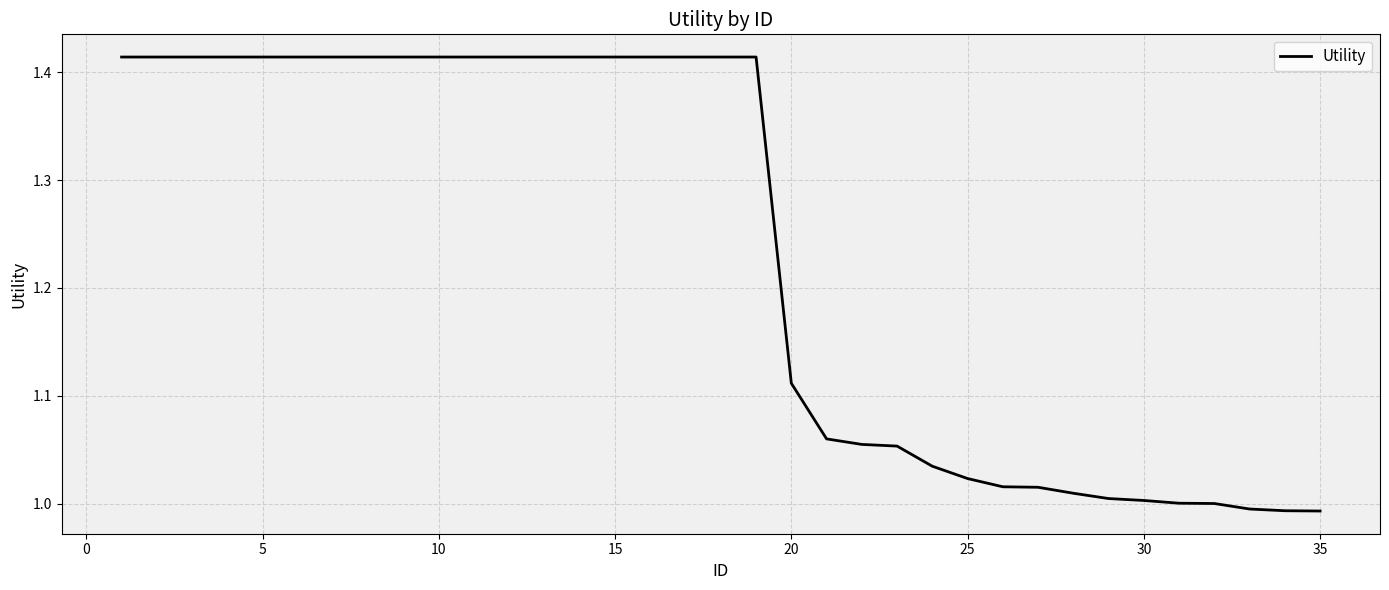

Count the number of data series in this chart.

1